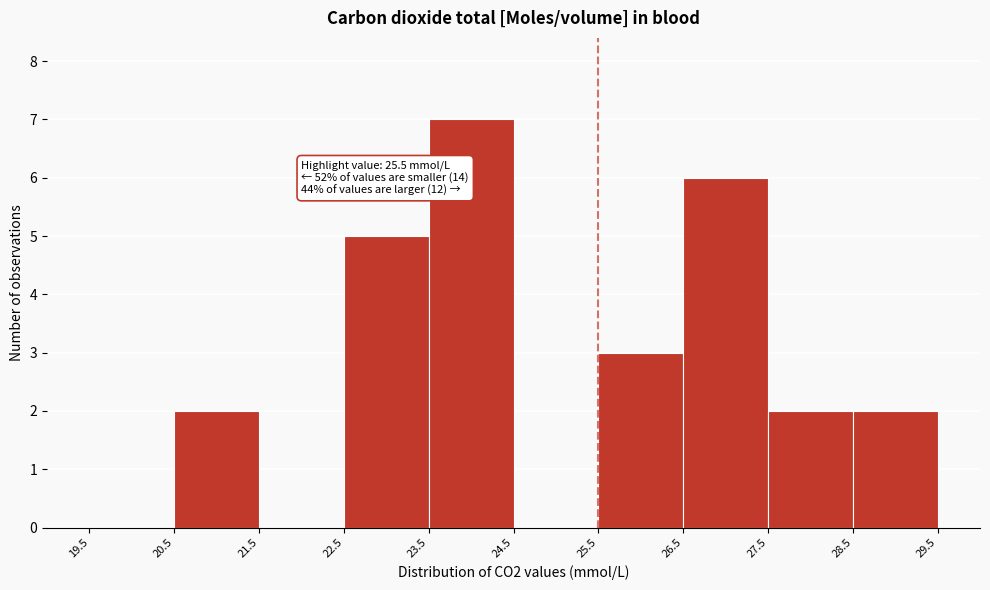

Over which range of the x-axis is the bar tallest?

23.5 to 24.5